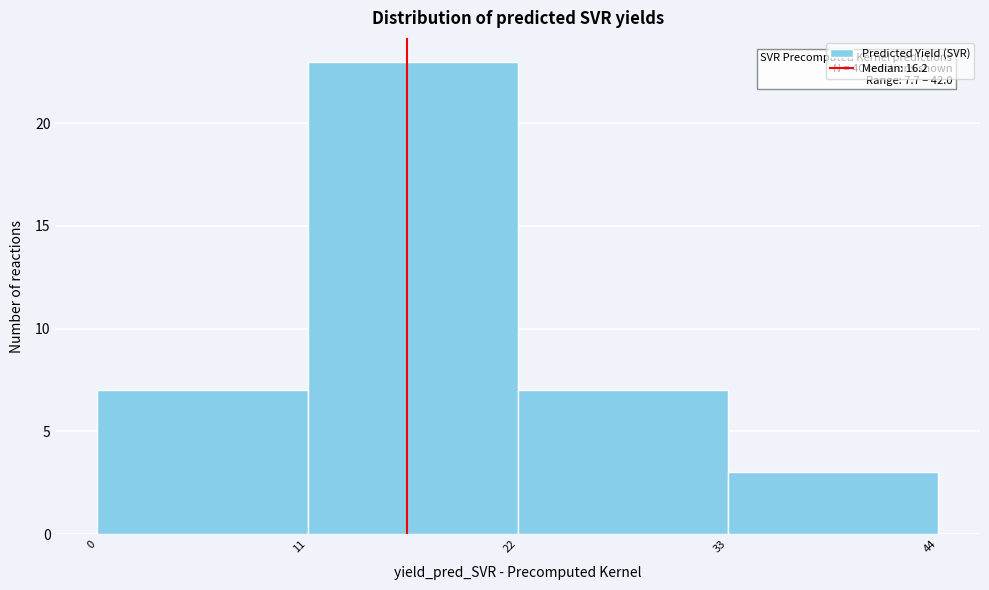

Over which range of the x-axis is the bar tallest?

11 to 22